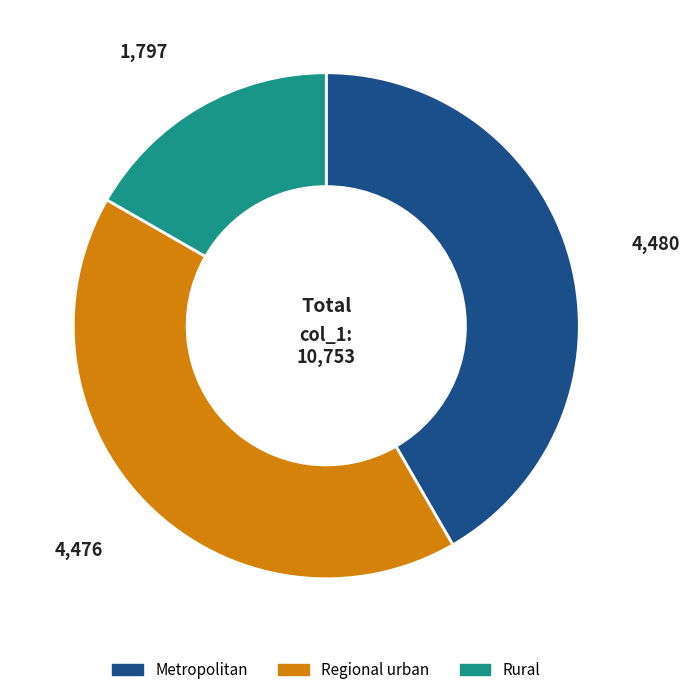

Is there a majority slice in this chart?

No